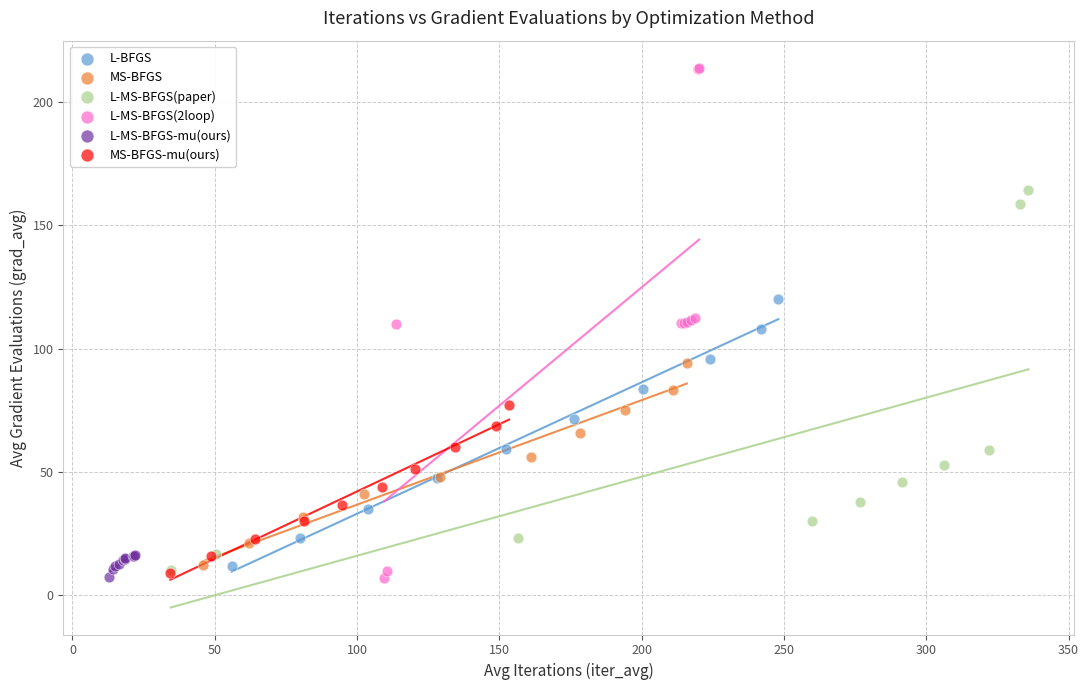

Which series contains the highest Y value?

L-MS-BFGS(2loop)